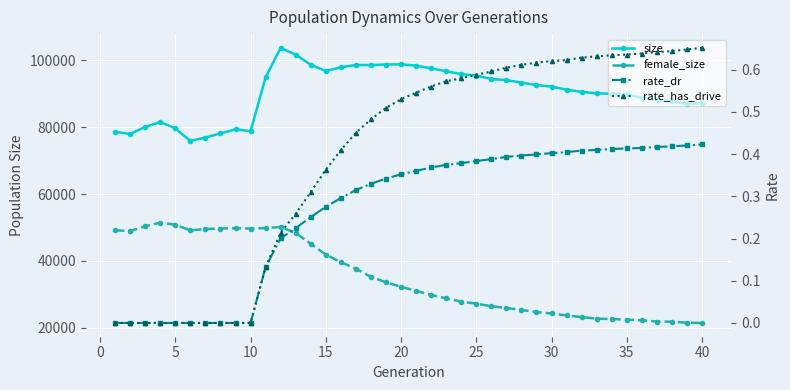

How many categories are shown in the chart?

40